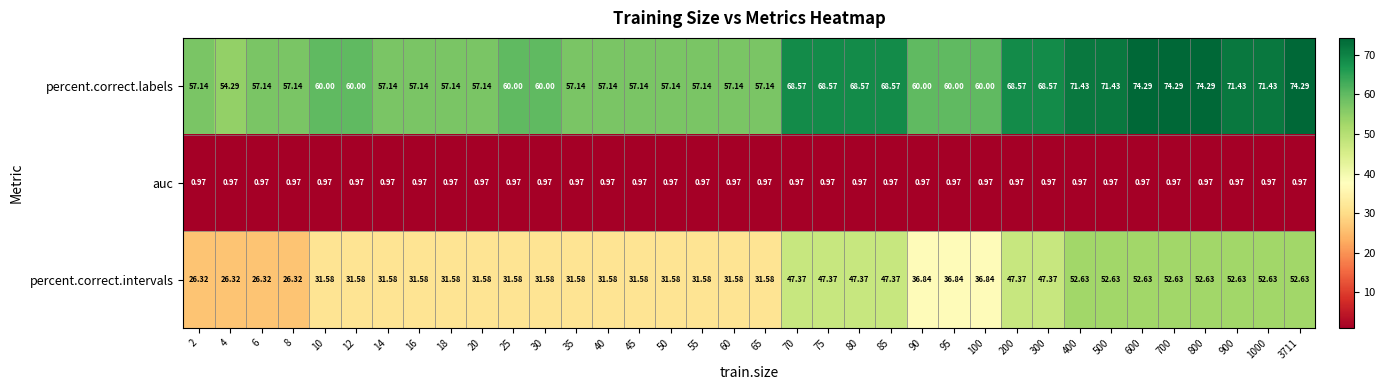

Which series has the largest range (max minus min)?

percent.correct.intervals